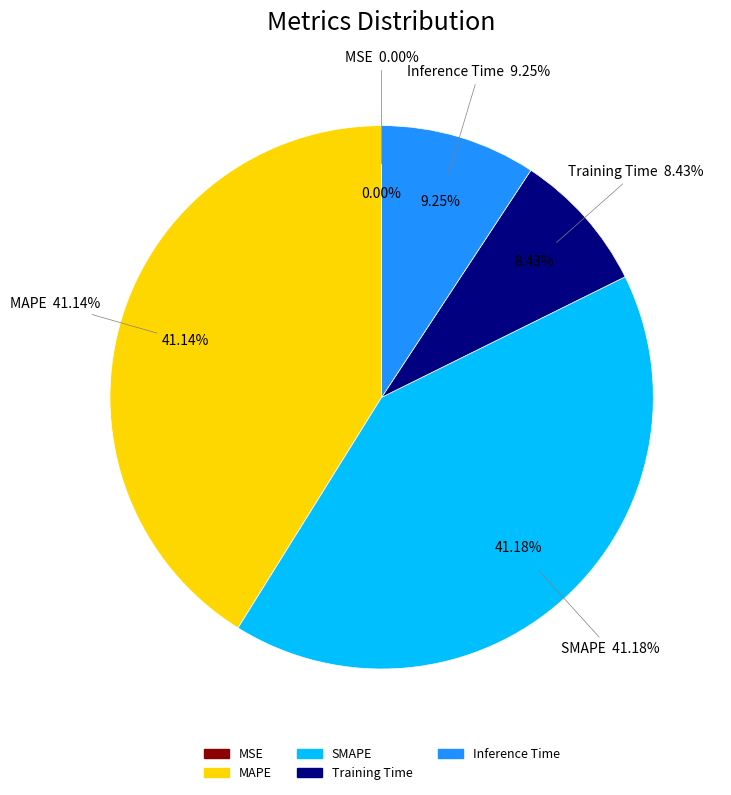

To the nearest percent, what percentage of the pie is Training Time?

8%